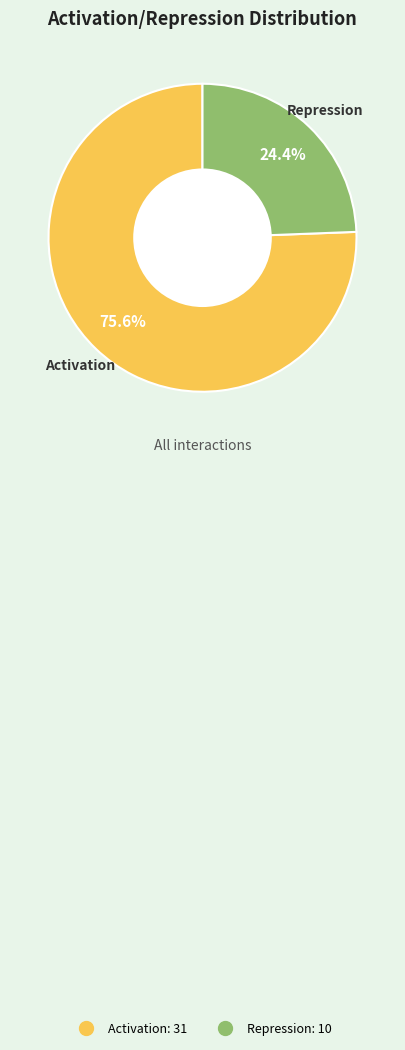

Which slice is the smallest?

Repression